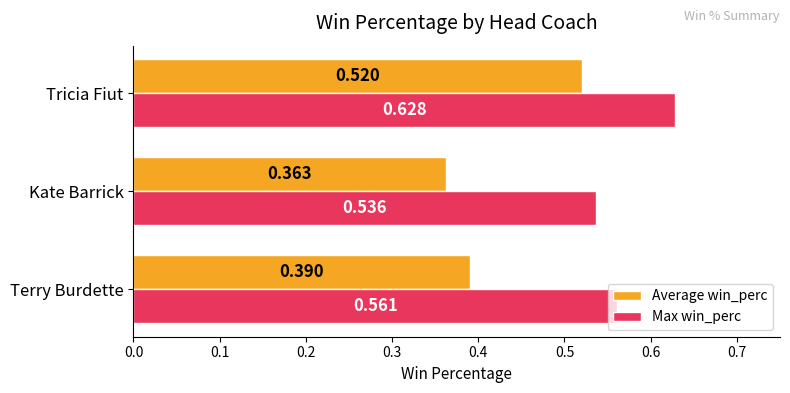

How many data points does each series have?

3